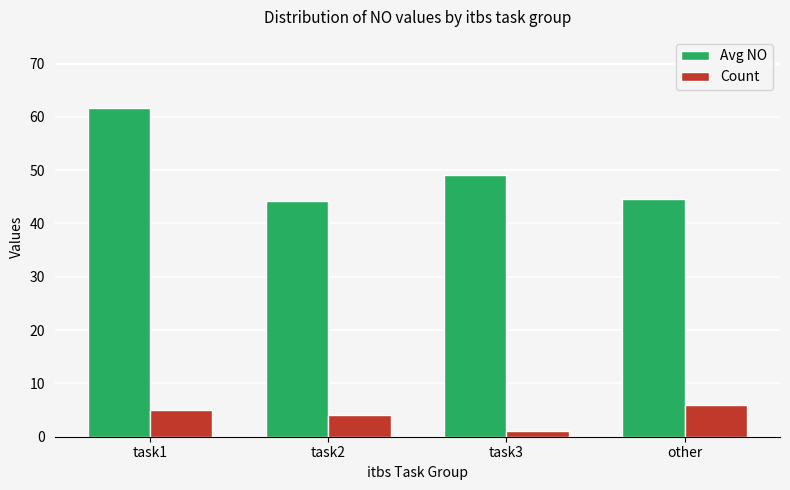

How many bars are there in each group?

2